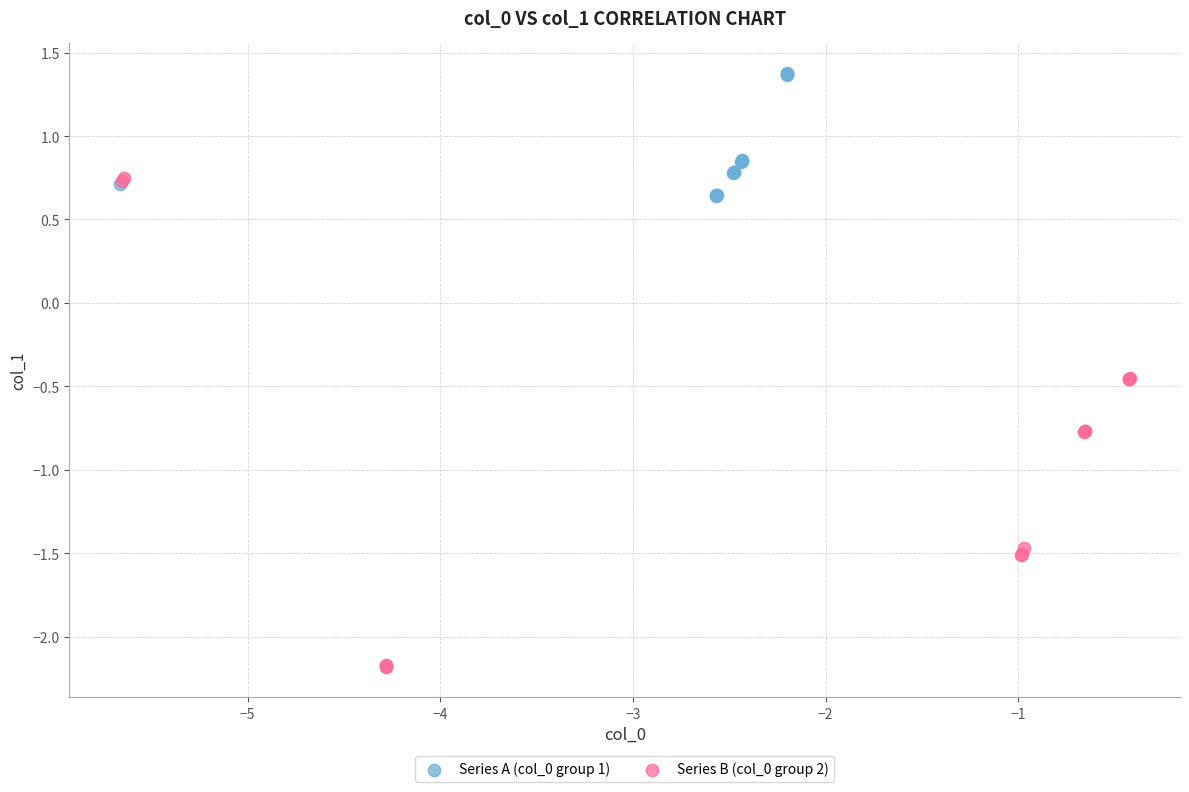

Which series reaches the maximum Y coordinate?

Series A (col_0 group 1)